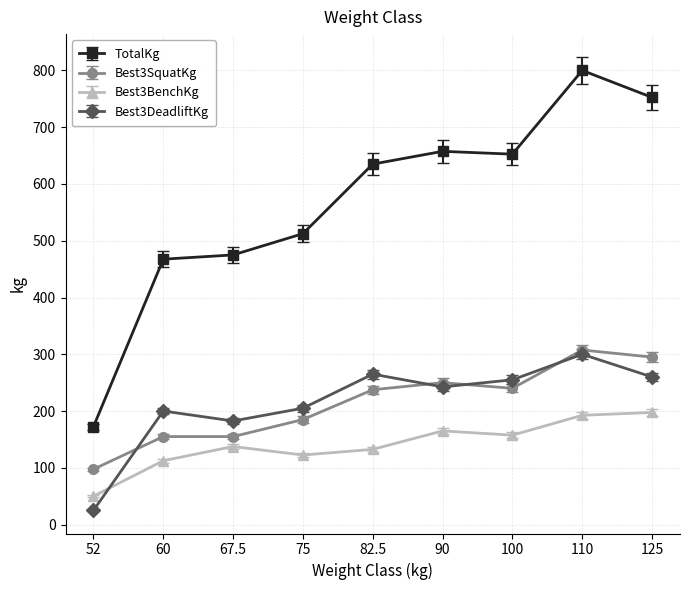

Which label corresponds to the smallest value in the chart?

52